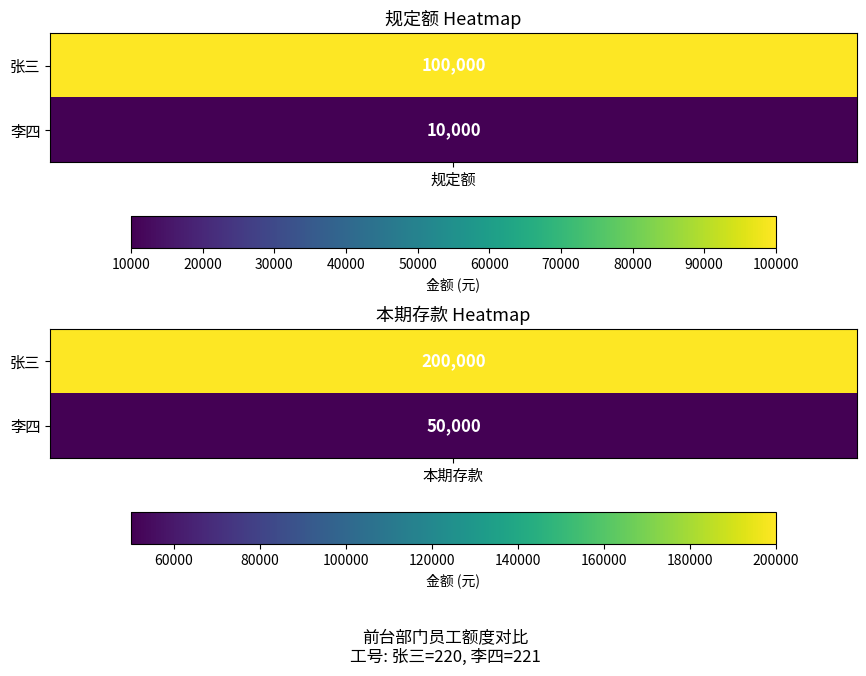

How many values in the 李四 series are below 50000?

1